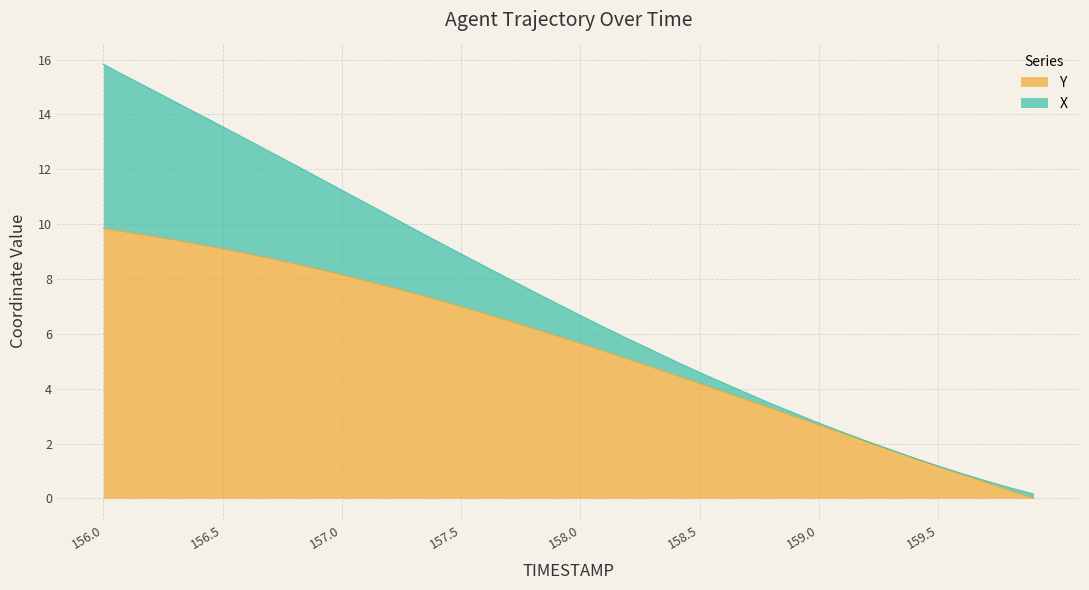

Does the chart have visible grid lines?

Yes